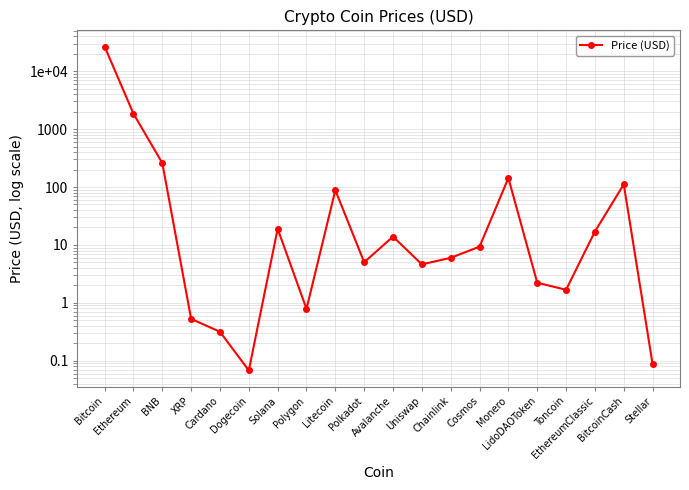

What is the sum of the values at Chainlink and Ethereum?

1850.6